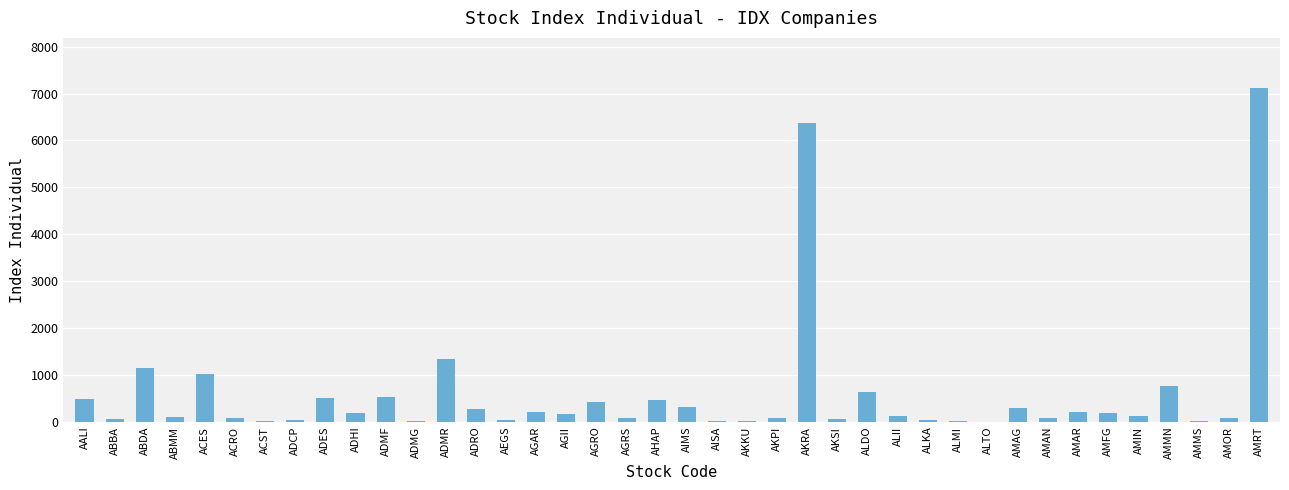

At which label is the value closest to 3562?

ADMR